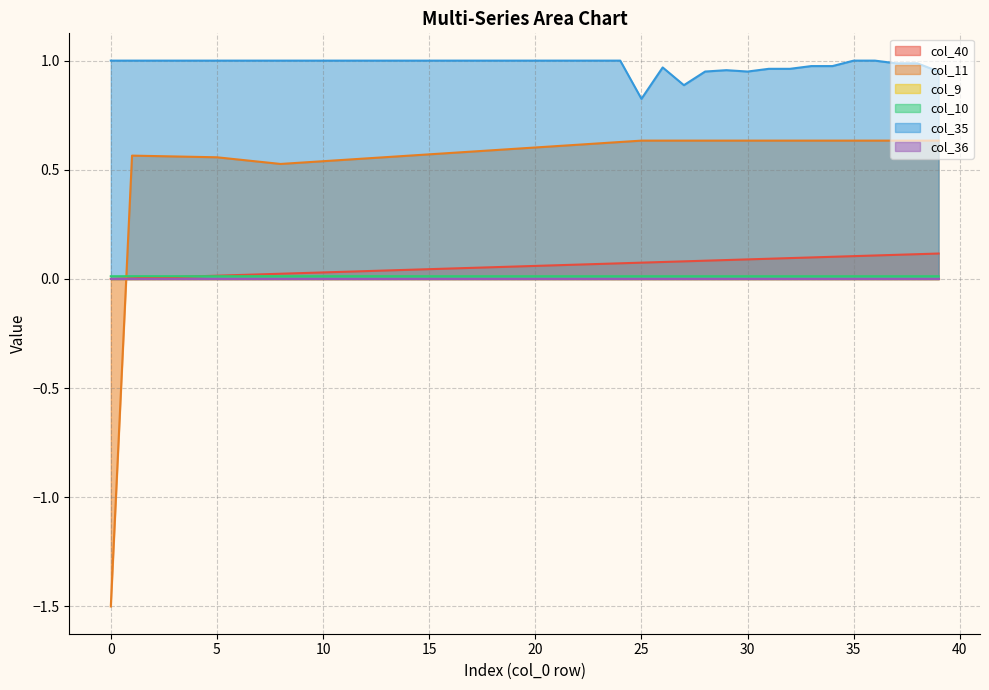

Count the col_10 values in the range 0 to 1.

40